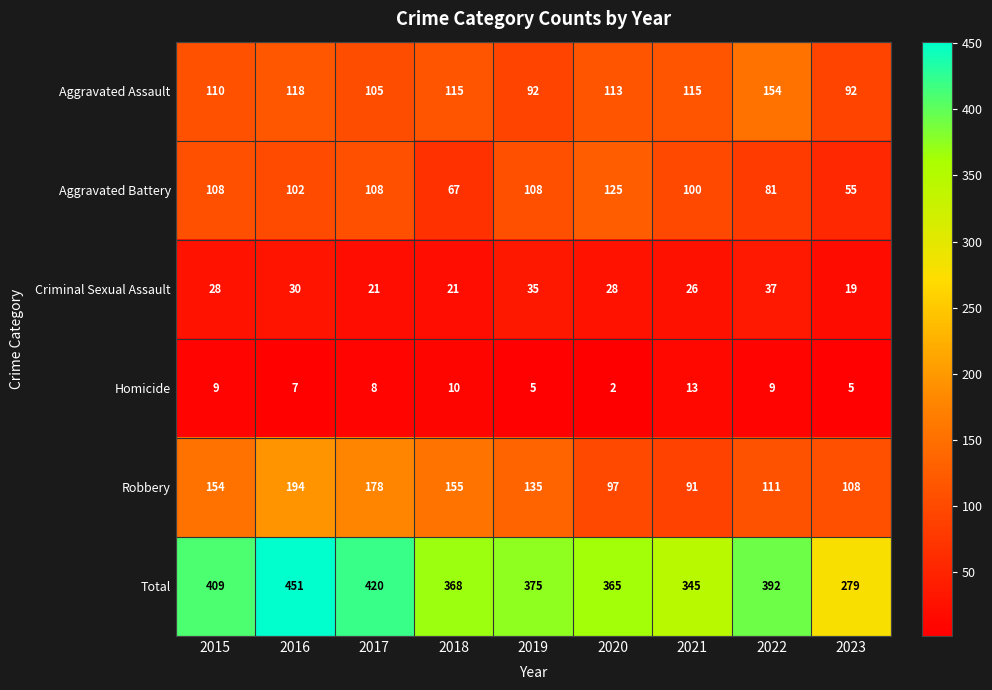

Where does the Aggravated Battery series first go above 102?

2015